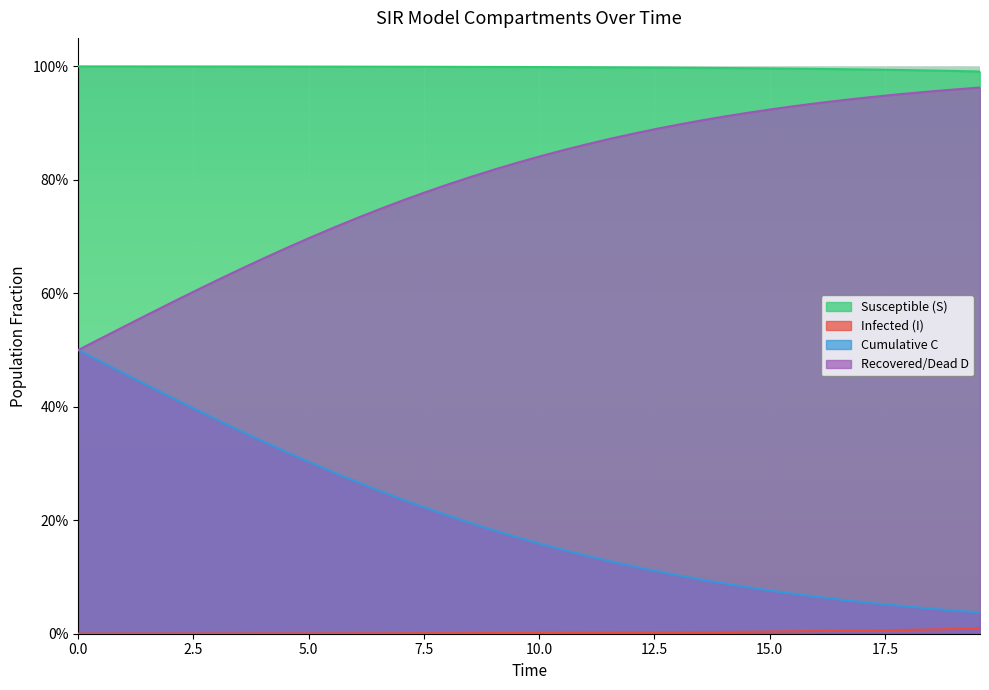

Is the value of C at 30 greater than the value of S at 30?

No